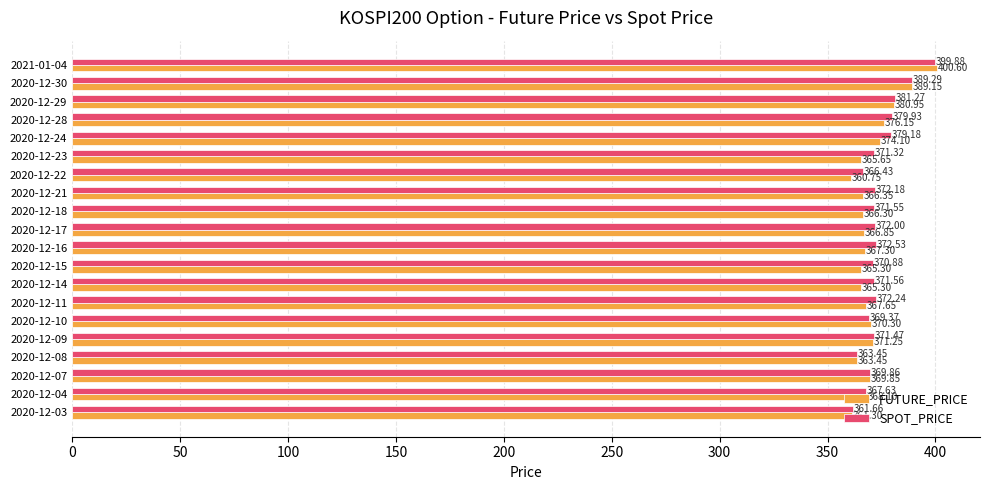

Is the value of FUTURE_PRICE at 2020-12-16 greater than the value of SPOT_PRICE at 2020-12-04?

No